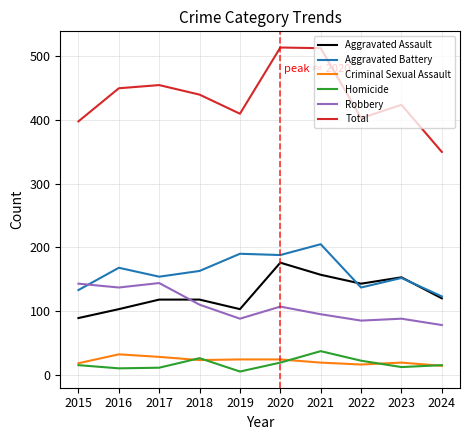

Between 2015 and 2020, which series saw the biggest shift?

Total